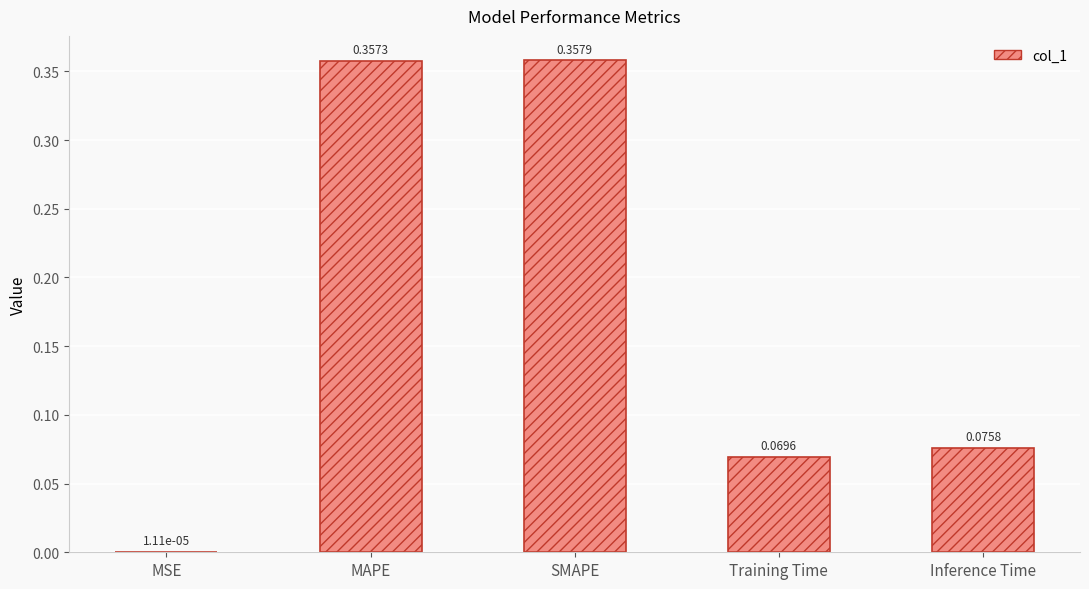

What is the sum of all values?

0.9